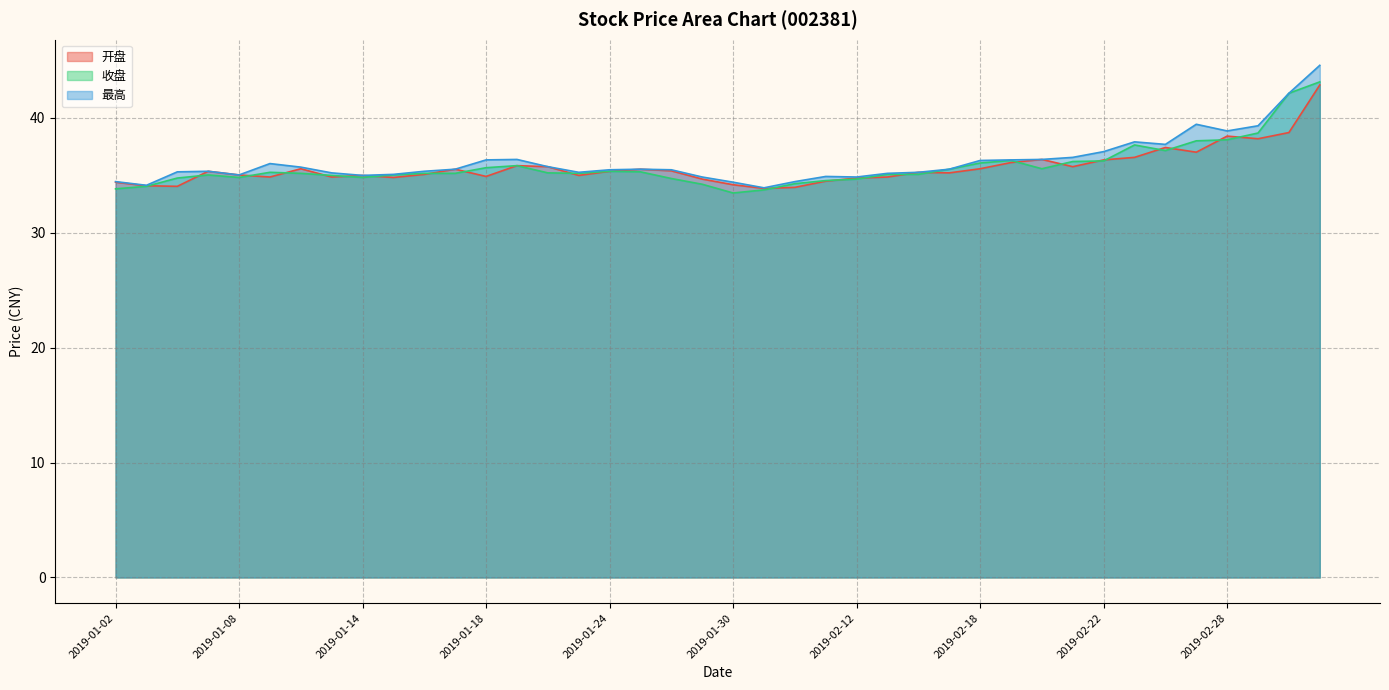

List the series in order of their overall mean, highest first.

最高, 收盘, 开盘